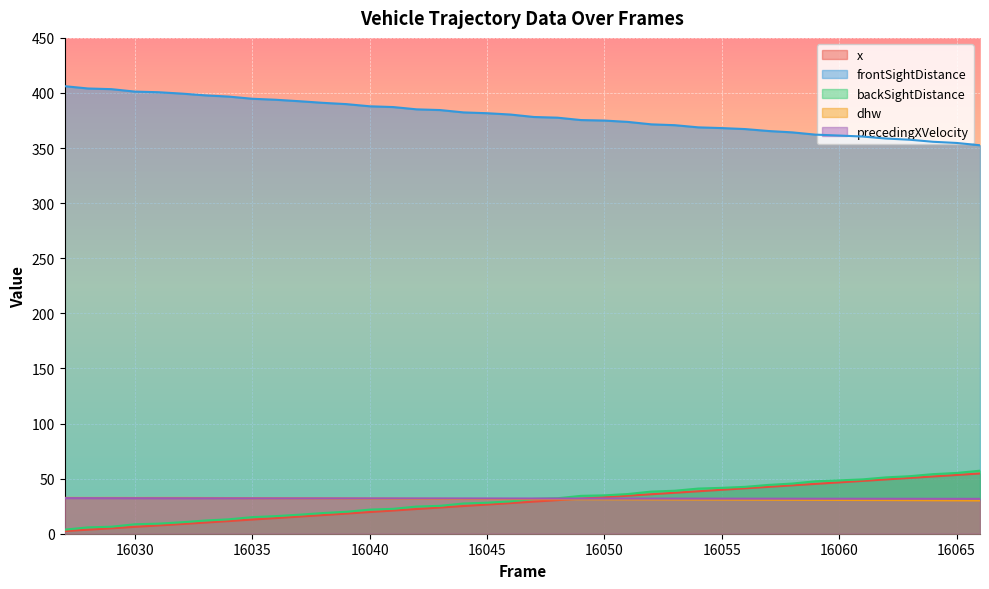

How many series are shown in this chart?

5